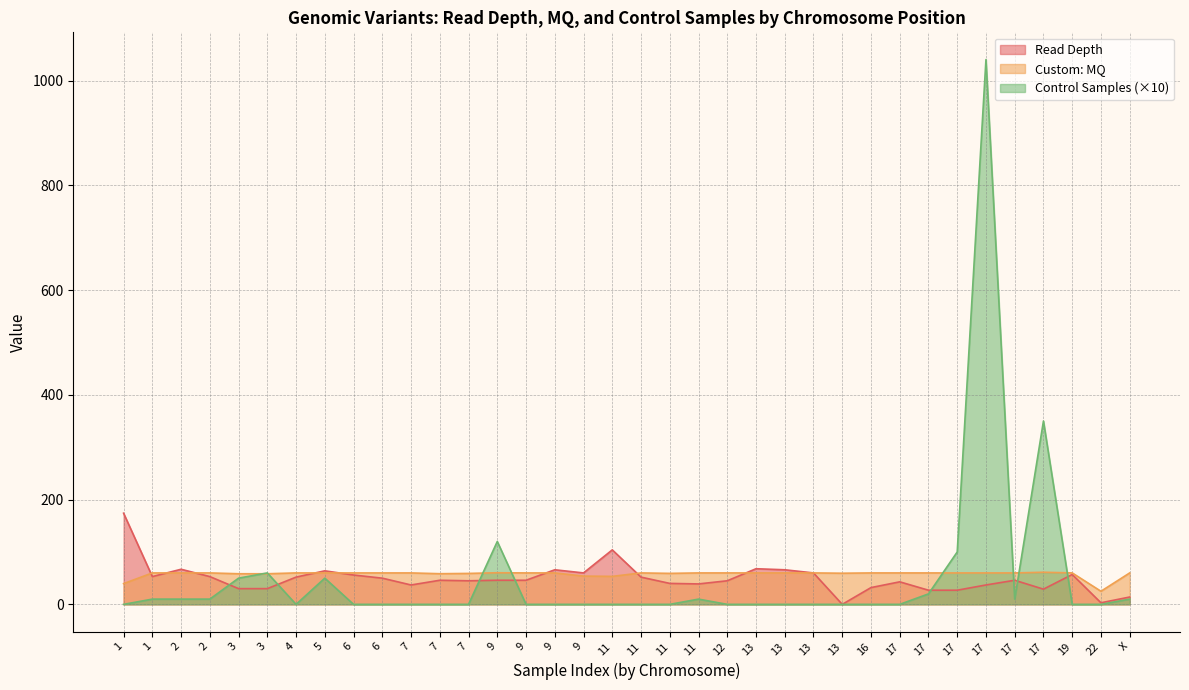

At which category is the sum across all series the highest?

17